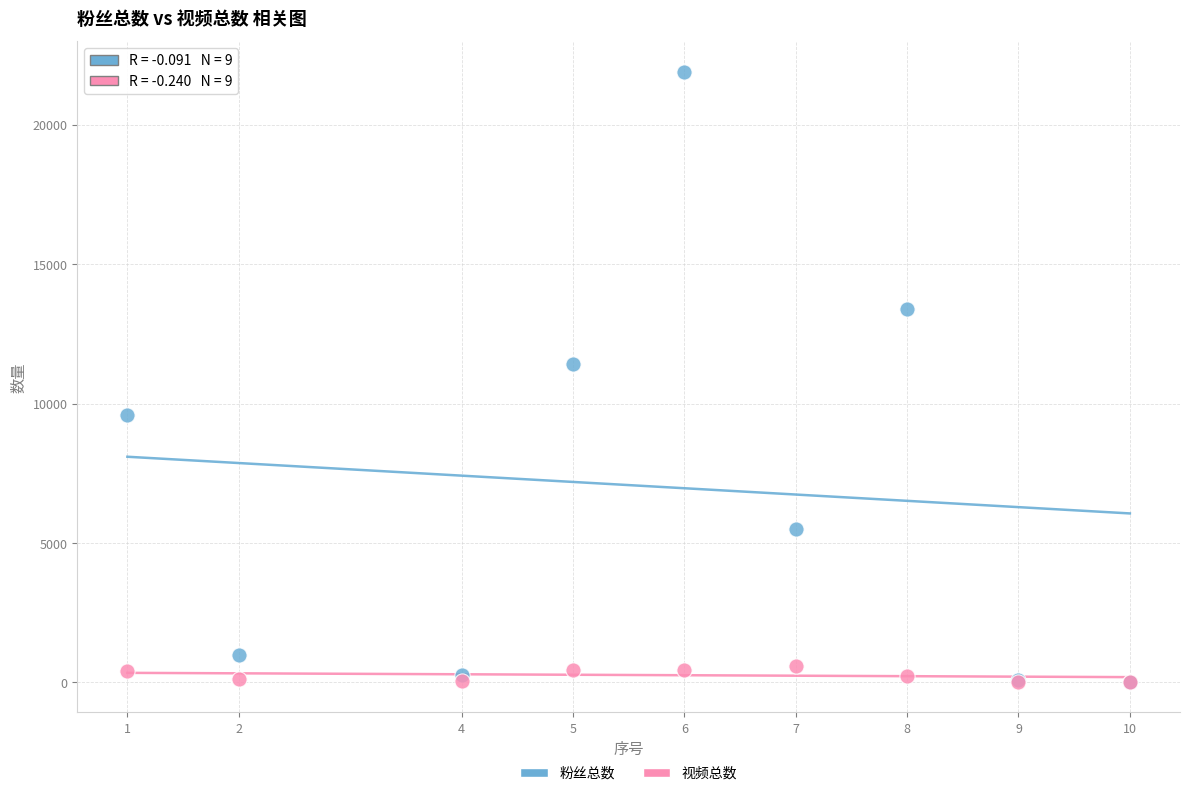

Across all series, what Y value is closest to 10961?

11400